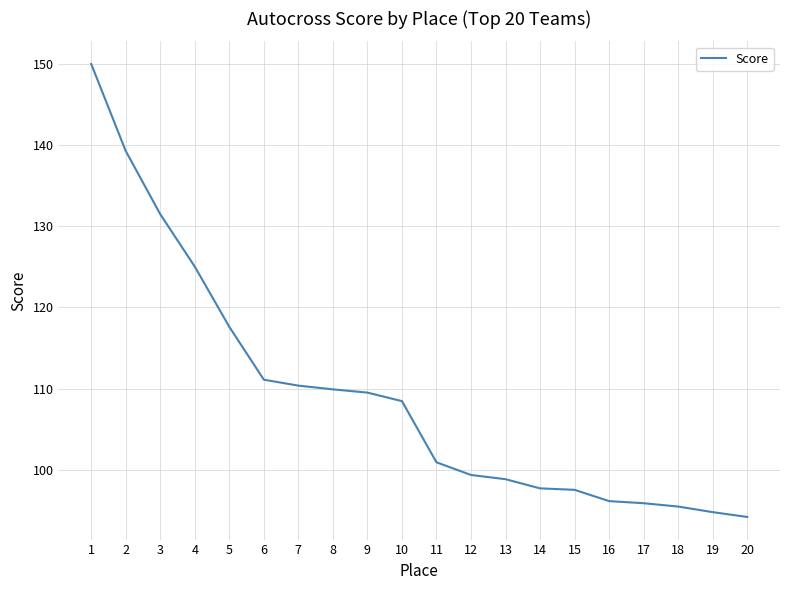

How many values are below 108?

10